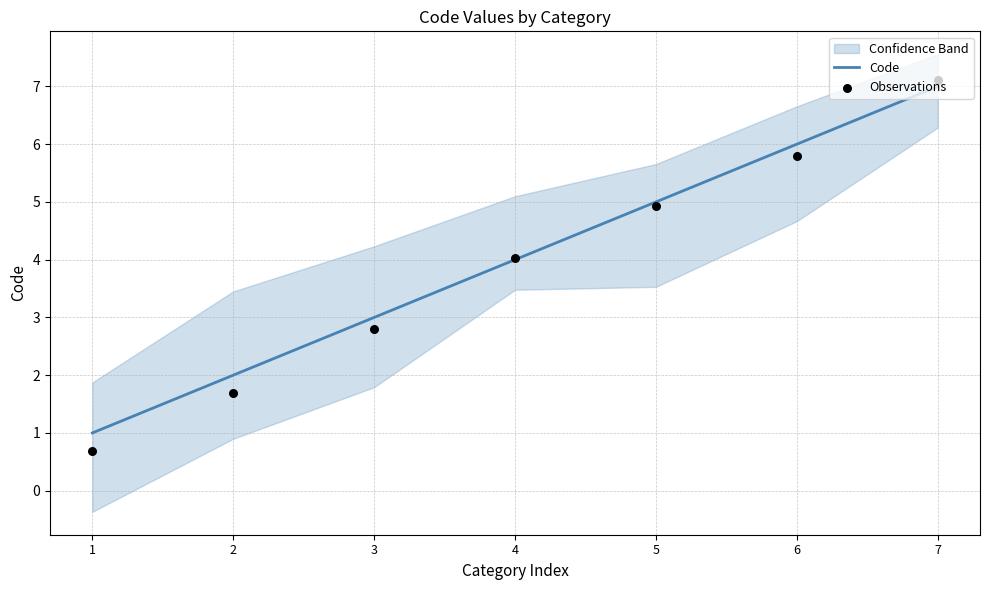

What are all the series names shown in the legend?

Code, Observations